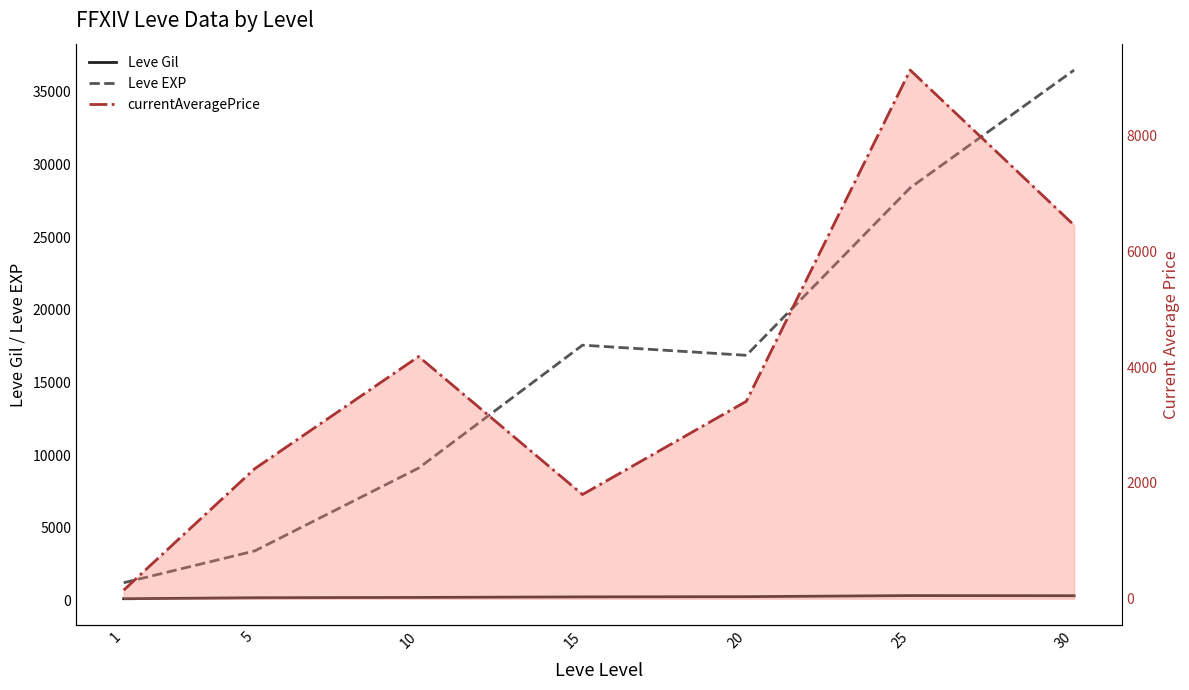

Reading left to right, transcribe all the data shown in this chart.

Leve Gil: 113.3	180.0	202.8	241.3	257.0	329.7	320.8
Leve EXP: 1213.3	3405.0	9106.7	17563.3	16865.0	28393.3	36492.5
currentAveragePrice: 148.5	2246.5	4183.2	1800.0	3410.2	9130.8	6452.5